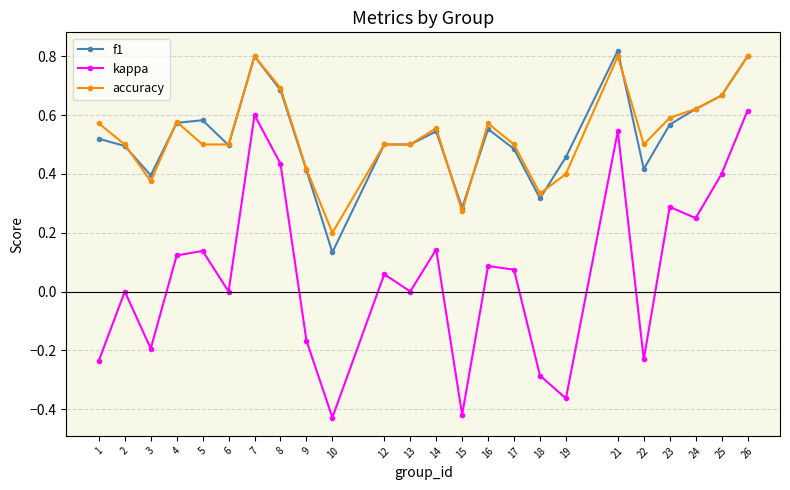

The f1 series shows 0.2 at 25. True or false?

False